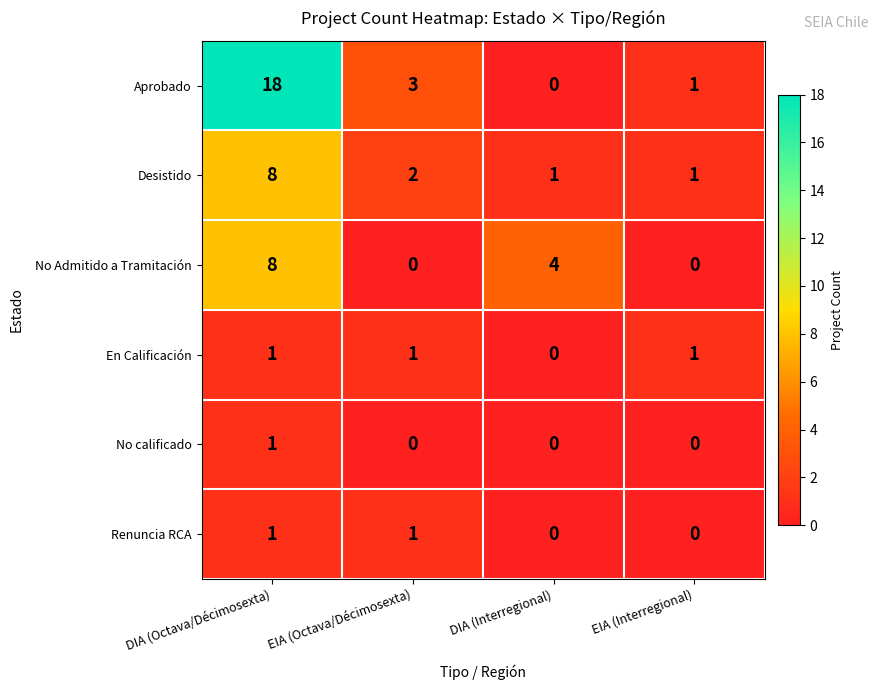

Which series has the largest total across all categories?

Aprobado